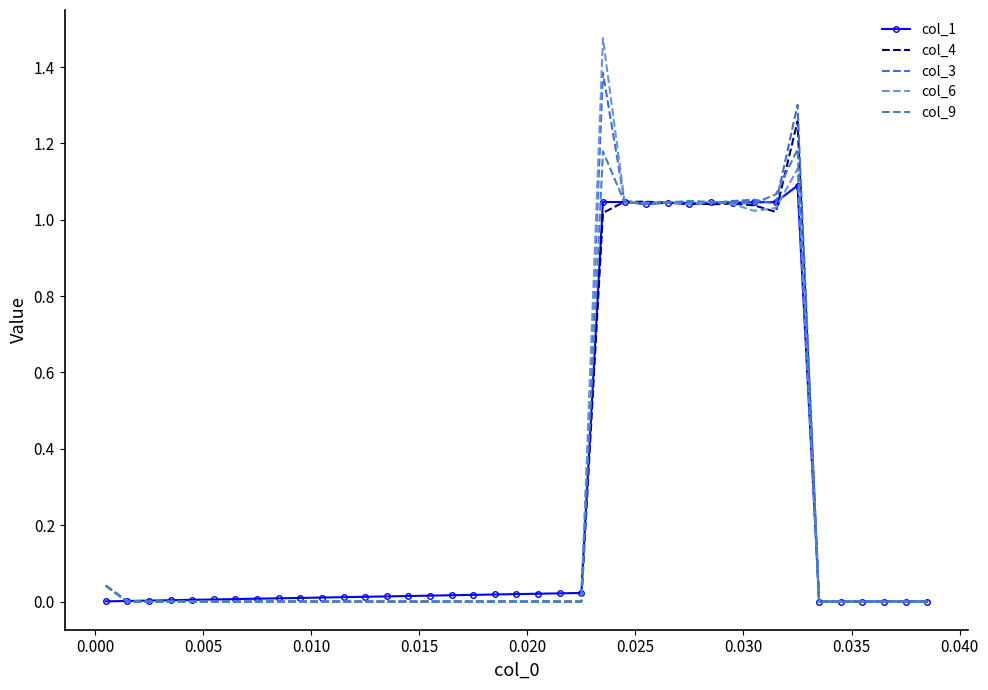

List the series in order of their peak value, highest first.

col_6, col_3, col_4, col_9, col_1